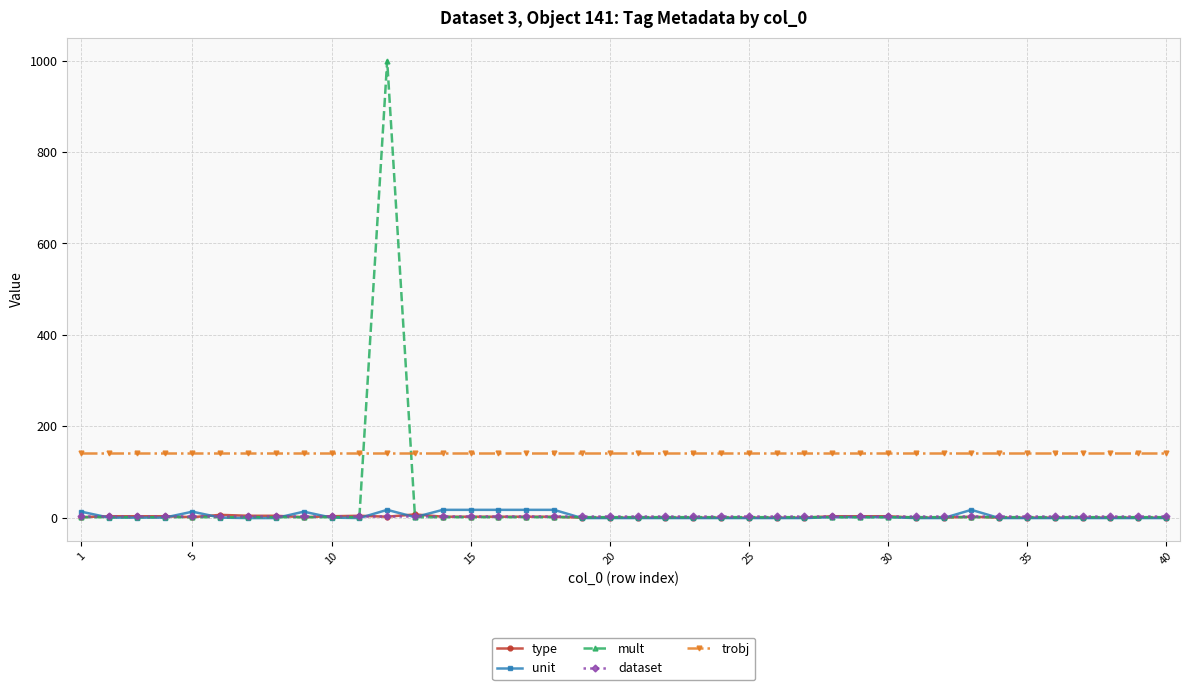

Which series has the largest range (max minus min)?

mult